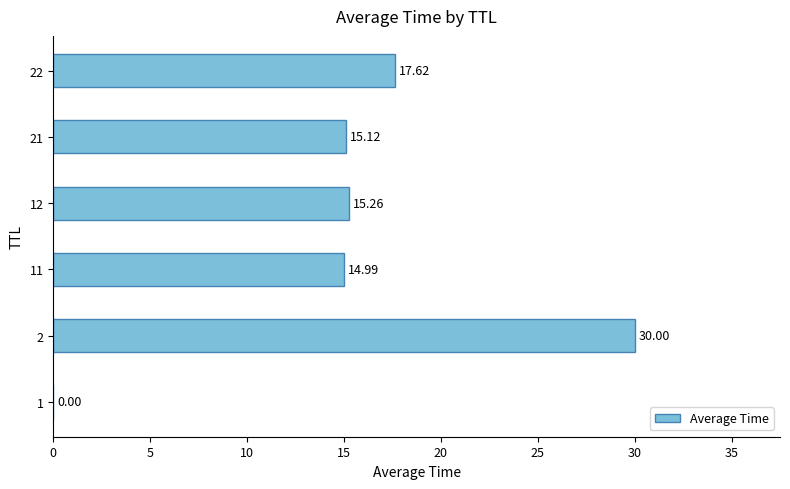

Which has a higher value, 12 or 1?

12